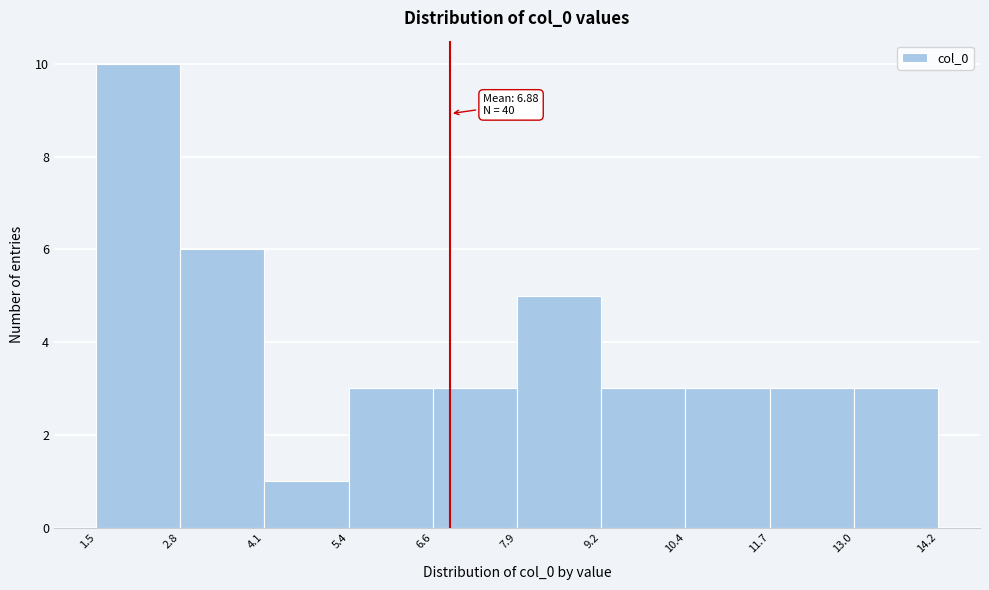

Over which range of the x-axis is the bar tallest?

1.5 to 2.8